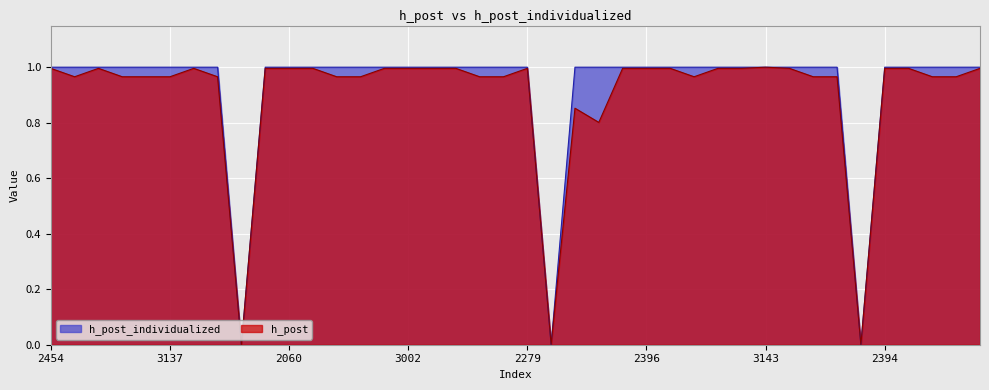

What is the total value across all series at 3343?

2.0